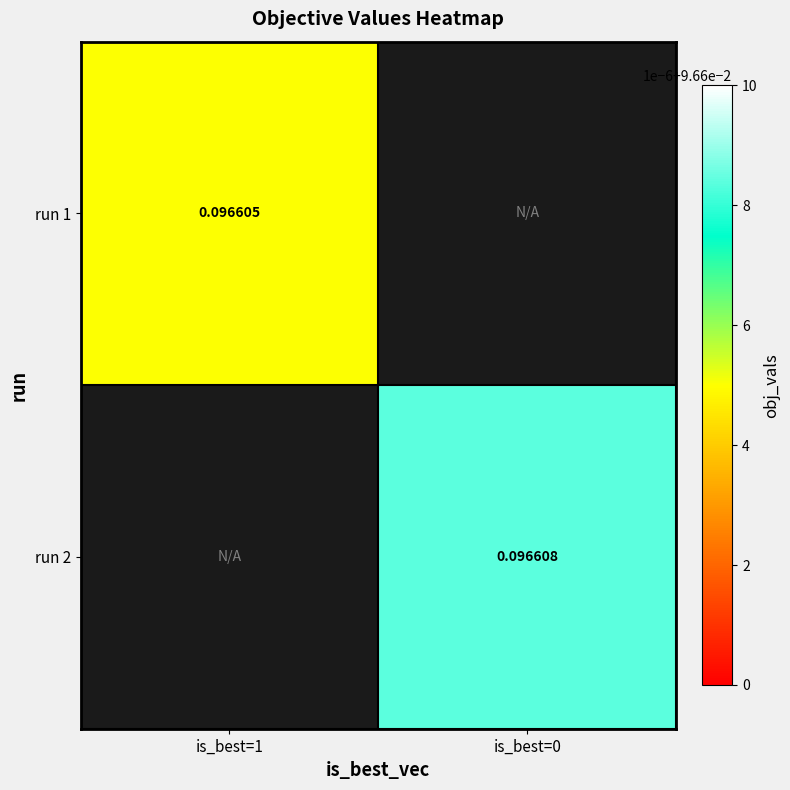

Is the value of run 1 at is_best=1 greater than the value of run 2 at is_best=0?

No